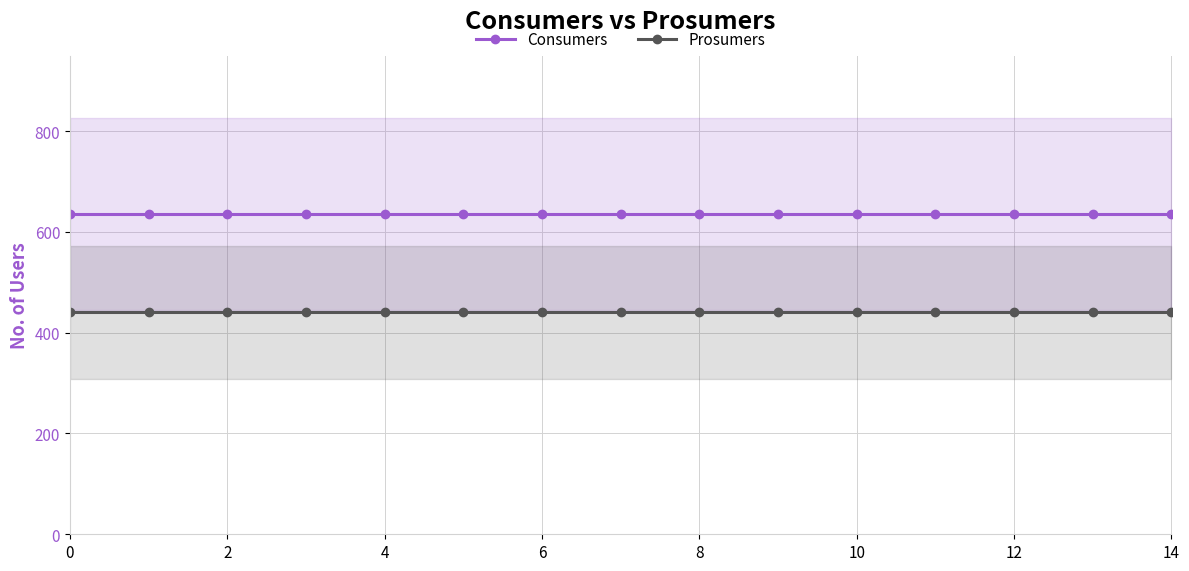

What are all the series names shown in the legend?

Consumers, Prosumers